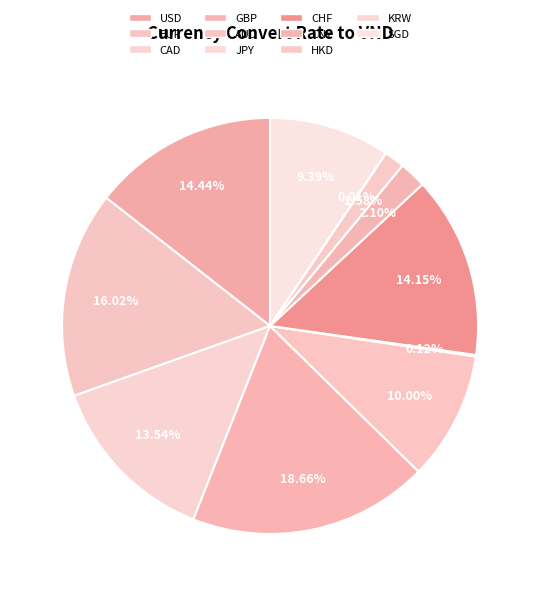

What is the ratio of the value at AUD to the value at CNY?

4.8